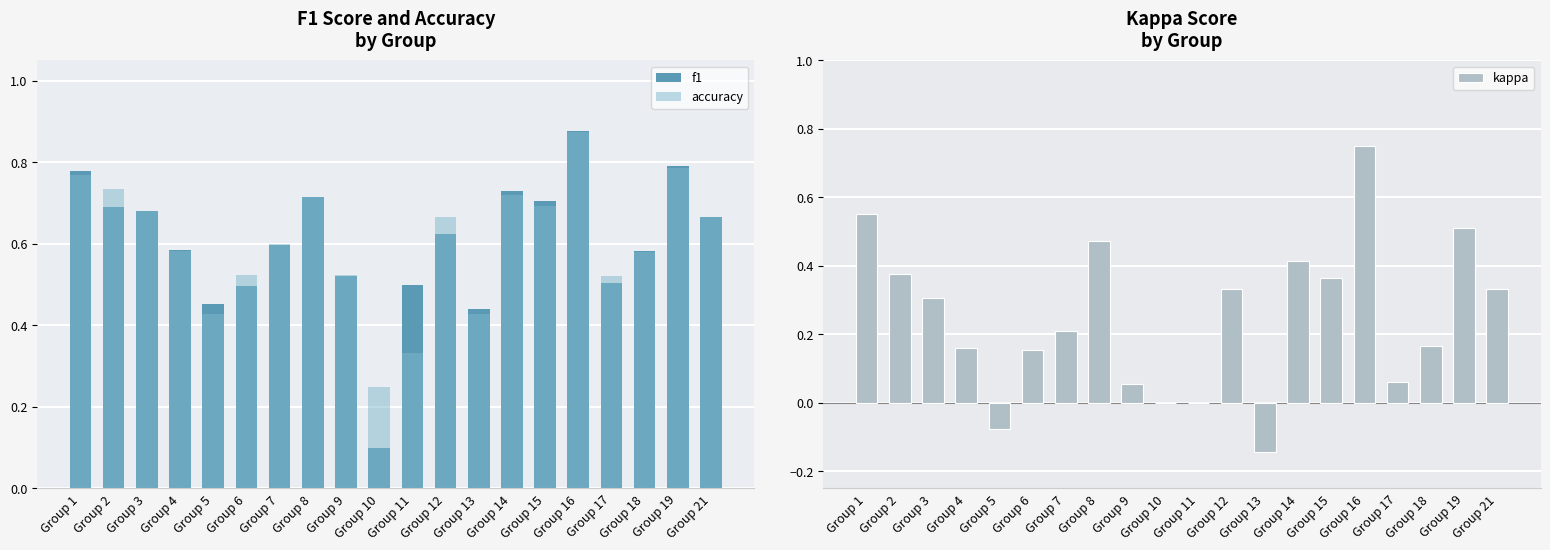

List the series in order of their peak value, highest first.

f1, accuracy, kappa